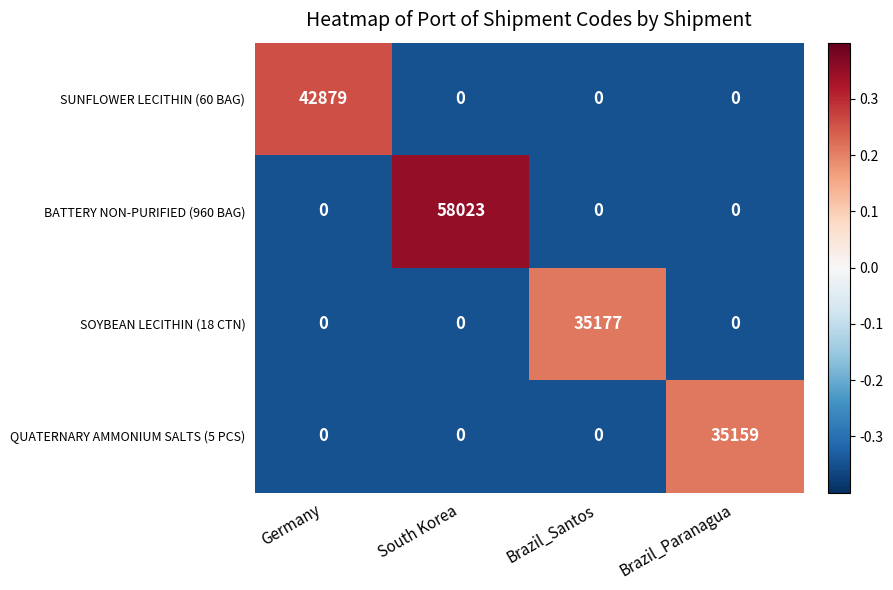

Which label corresponds to the largest value in the chart?

South Korea